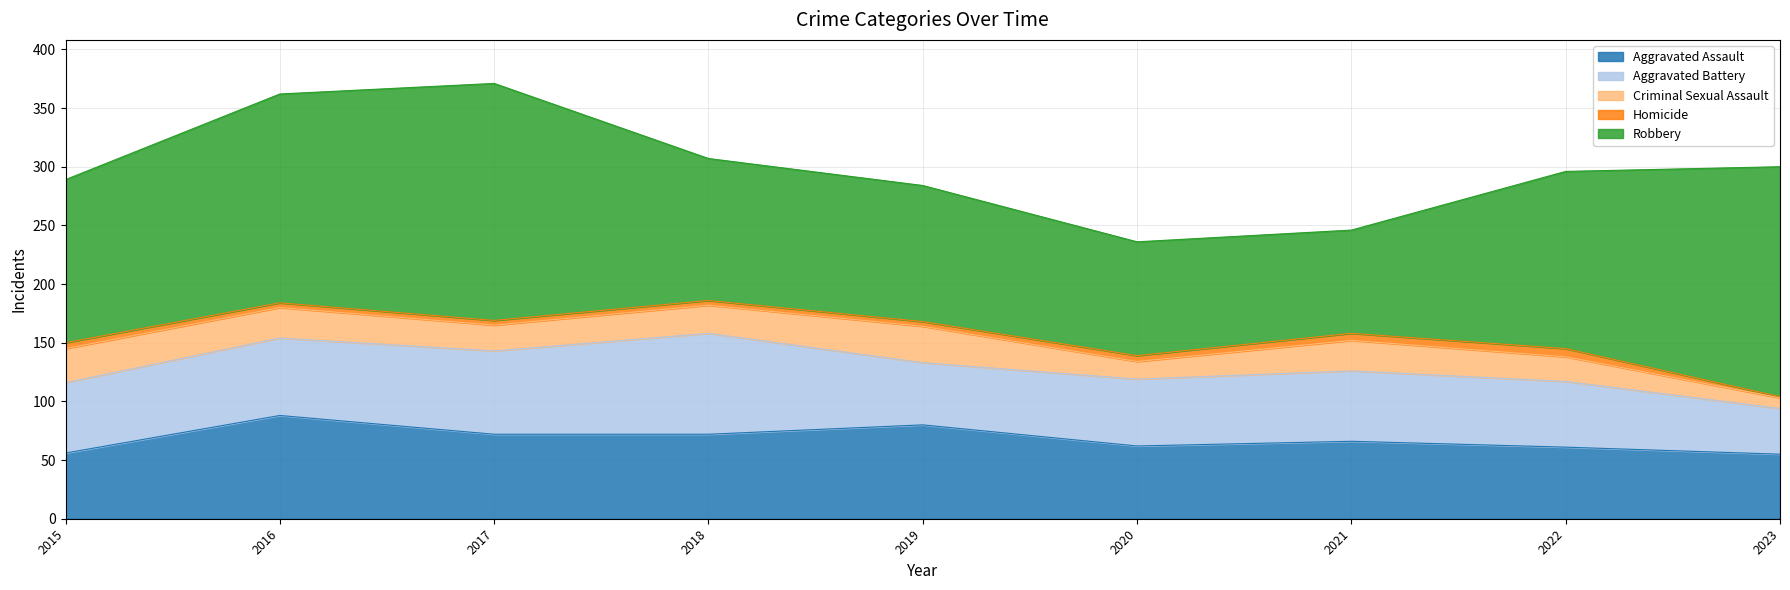

List the labels in order of Aggravated Battery value, largest first.

2018, 2017, 2016, 2015, 2021, 2020, 2022, 2019, 2023